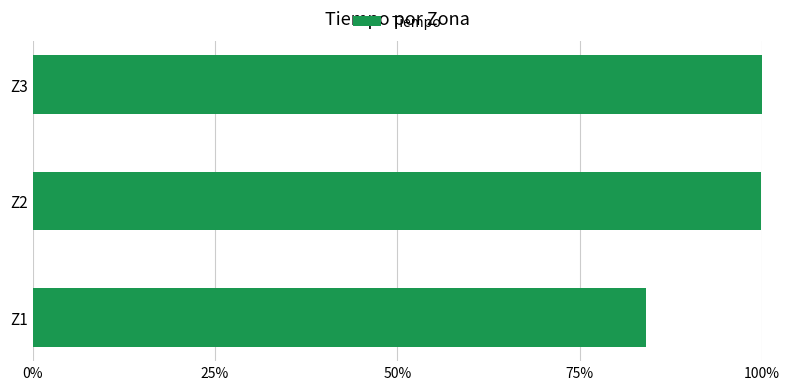

What is the smallest value displayed?

84.1